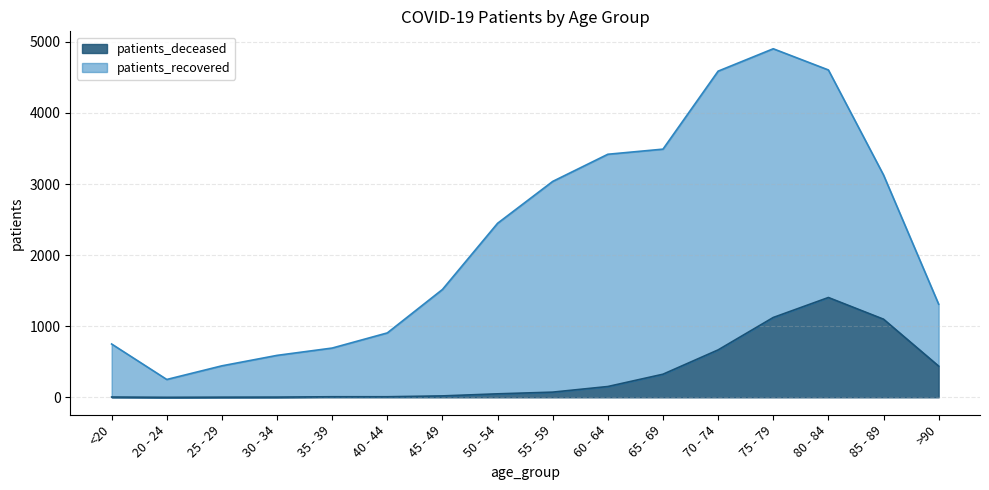

What is the difference between the maximum and second lowest values?

1402